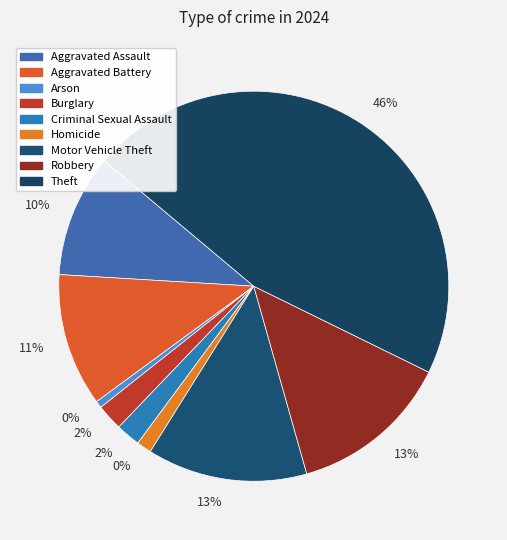

True or false: Aggravated Assault accounts for 1% of the total.

False